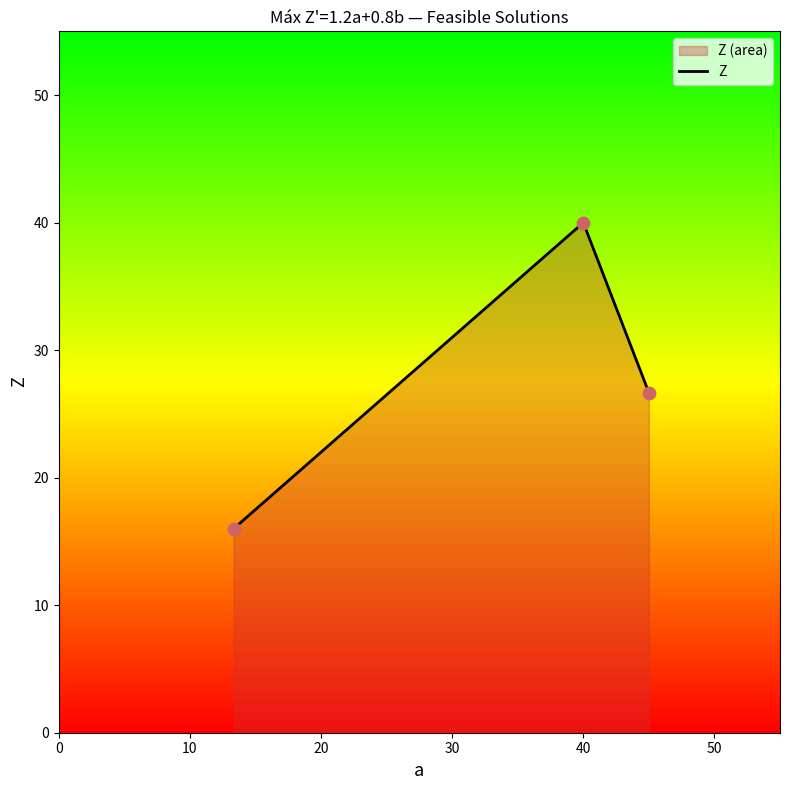

What is the minimum value shown in the chart?

16.0